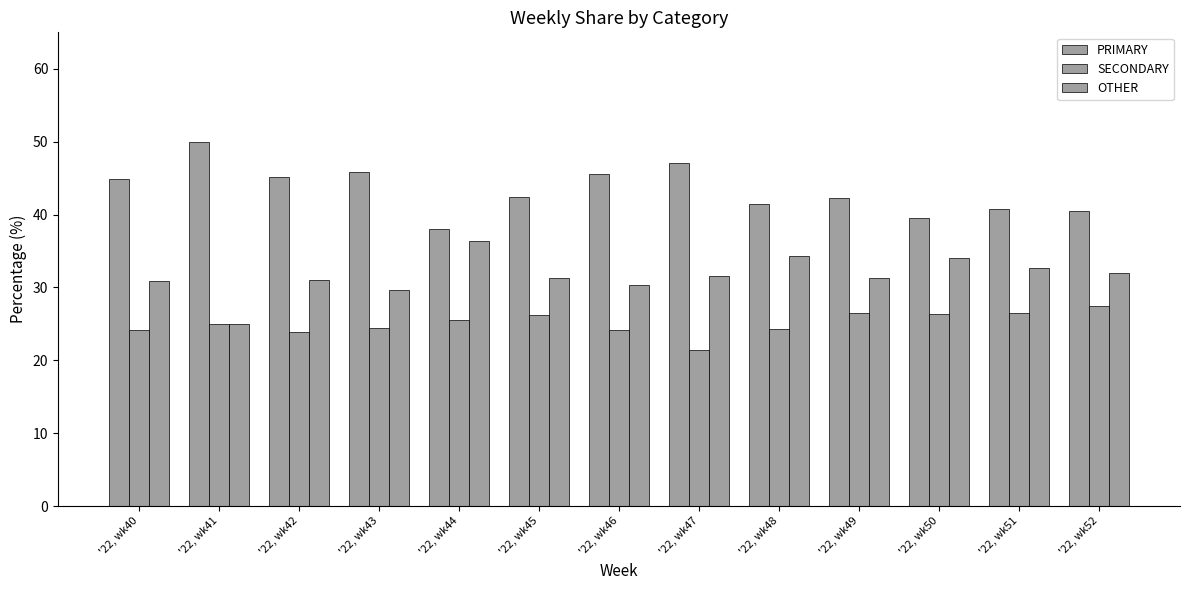

Reading left to right, list all the values displayed in this chart.

PRIMARY: 44.9	50.0	45.2	45.8	38.0	42.5	45.5	47.1	41.4	42.2	39.5	40.8	40.5
SECONDARY: 24.2	25.0	23.9	24.5	25.6	26.2	24.1	21.4	24.2	26.4	26.4	26.5	27.5
OTHER: 30.9	25.0	31.0	29.7	36.4	31.3	30.4	31.5	34.3	31.3	34.1	32.7	31.9